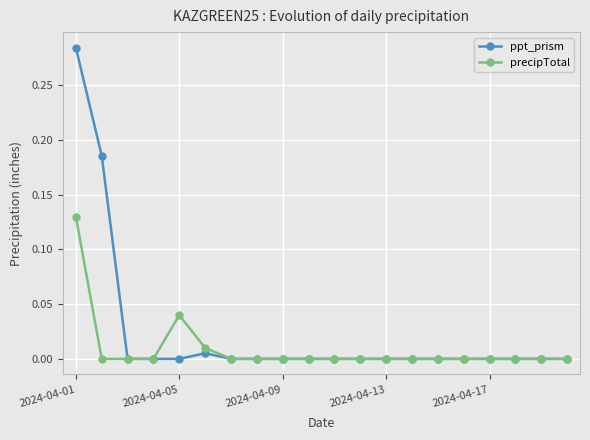

Is this an area chart (filled region under the line)?

No